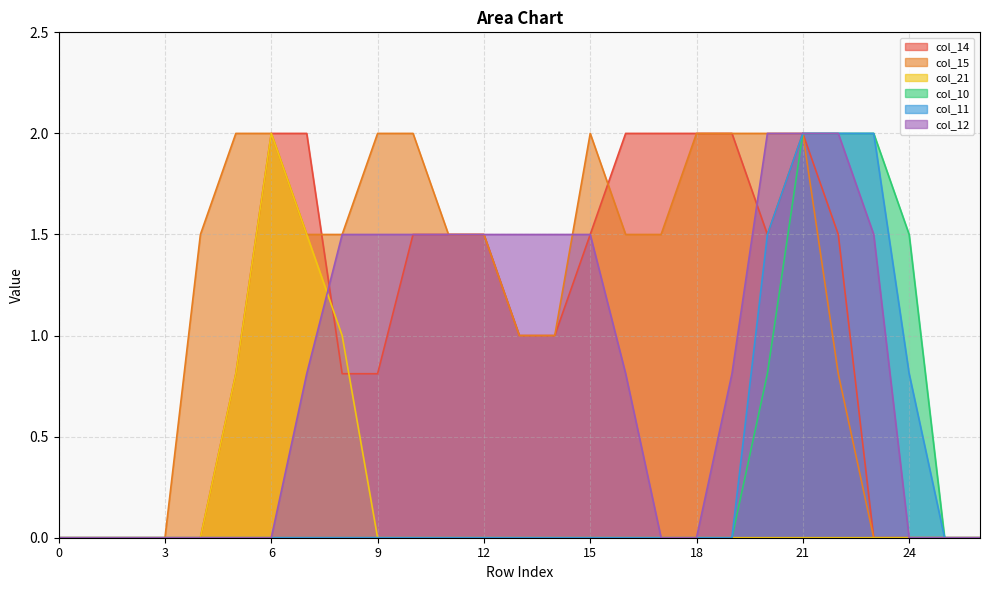

Is the value of col_11 at 4 greater than the value of col_21 at 12?

No